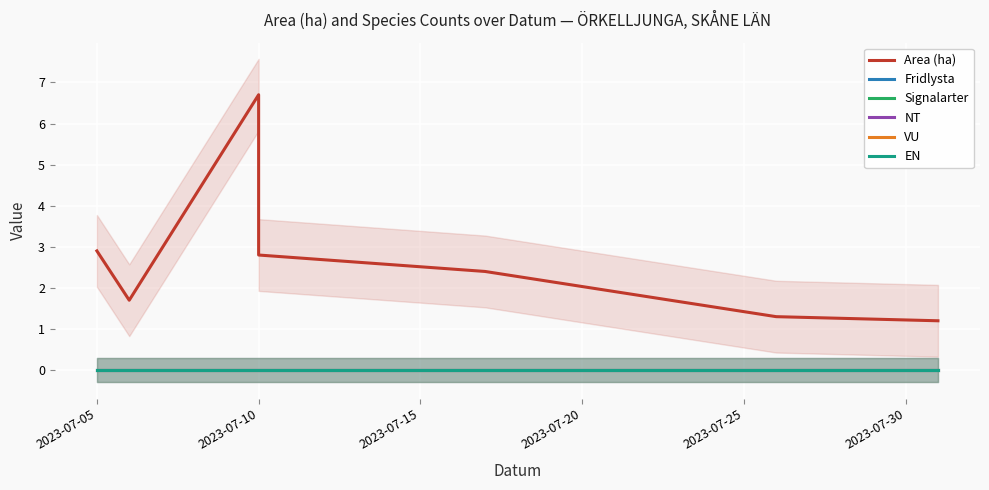

How many lines are shown in the chart?

6